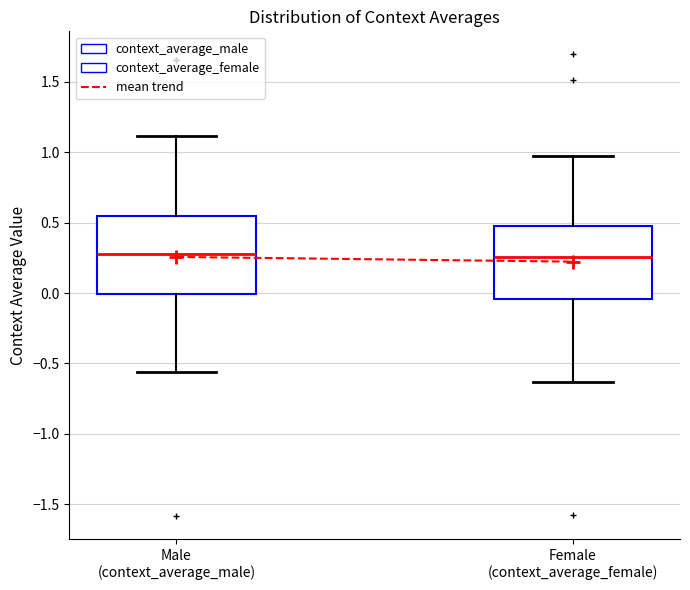

Where is the upper edge of the box for Male (context_average_male) on the y-axis? The values are not printed on the chart, so give them approximately, as read against the axis.

0.55